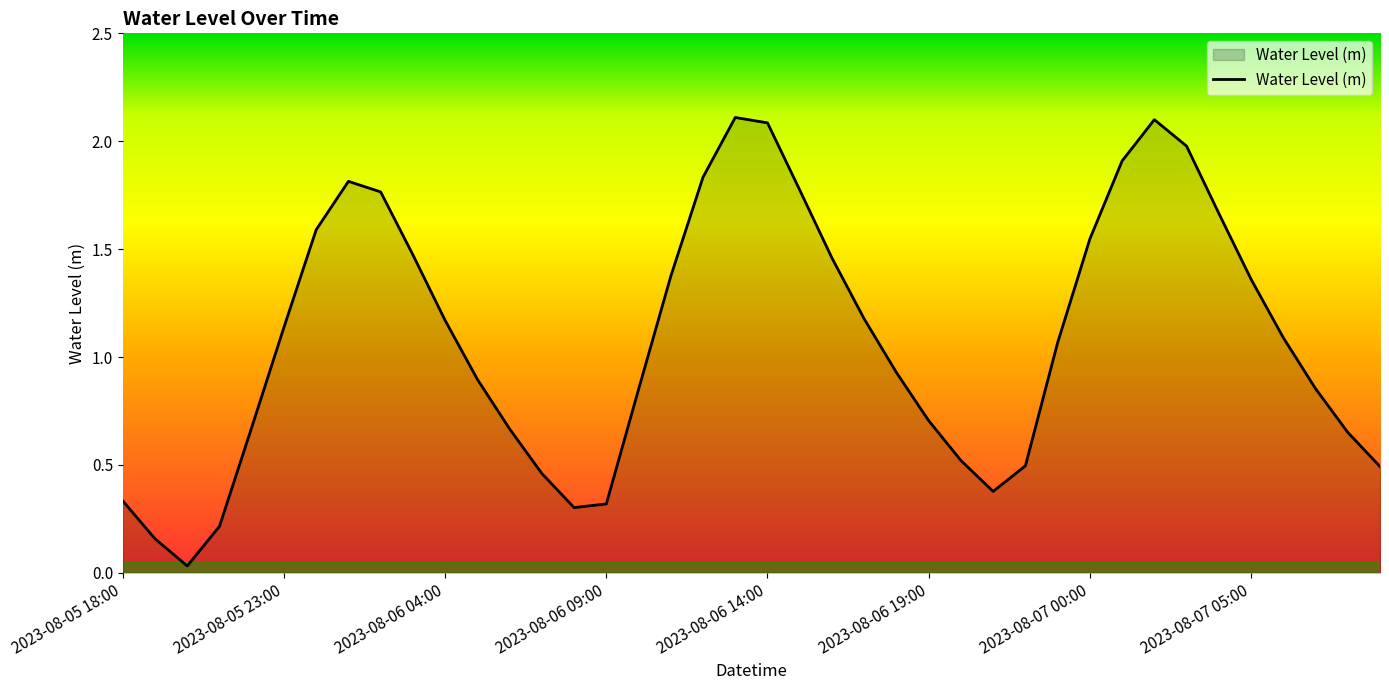

What is the difference between the maximum and minimum values?

2.1